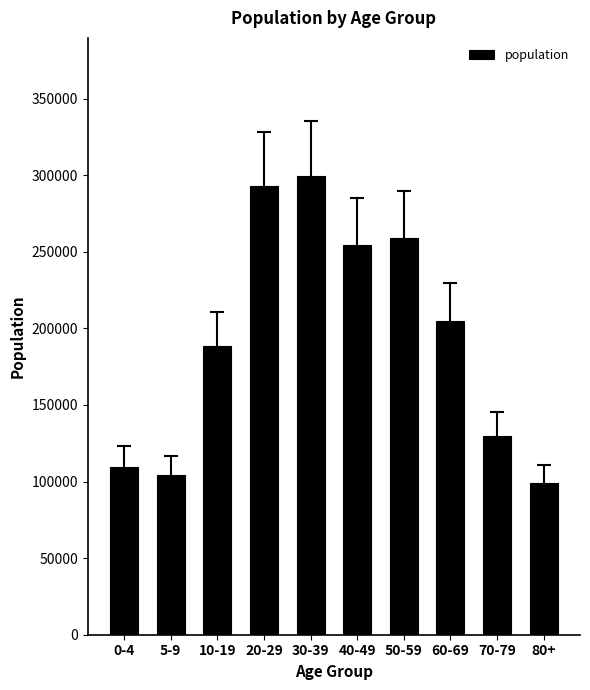

Reading left to right, list all the values displayed in this chart.

0-4=109740	5-9=104385	10-19=188185	20-29=293225	30-39=299675	40-49=254475	50-59=258875	60-69=205005	70-79=129680	80+=98805